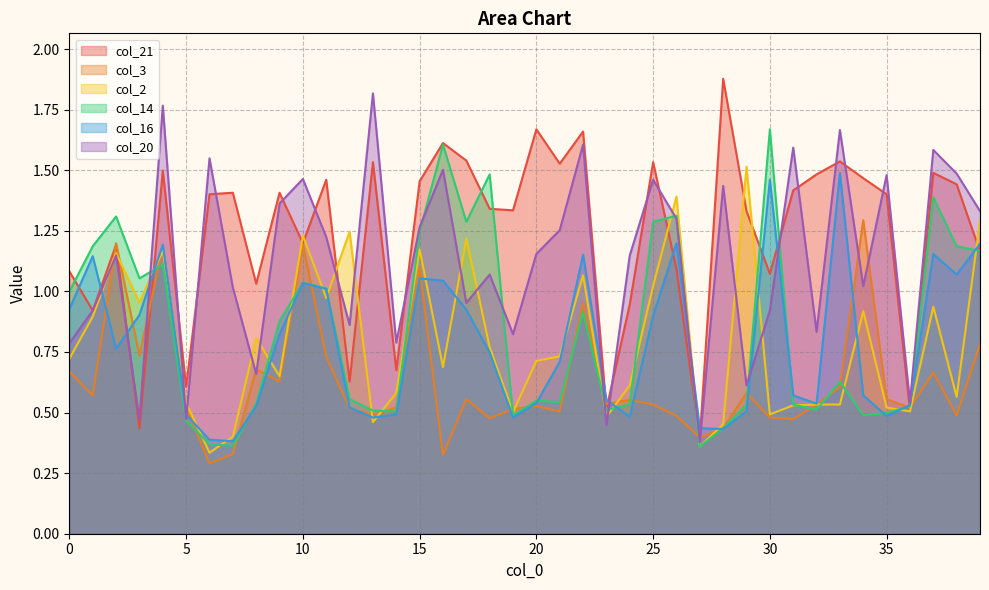

What is the average value of the col_2 series?

0.8